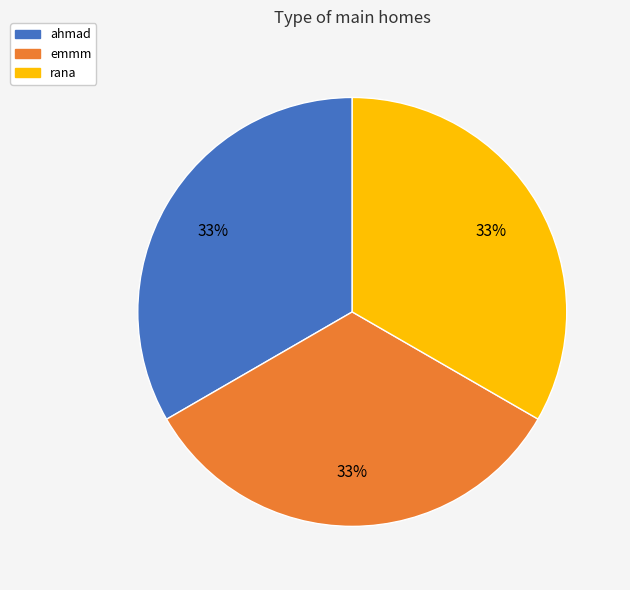

Approximately how many times larger is the value at emmm compared to ahmad?

1.0